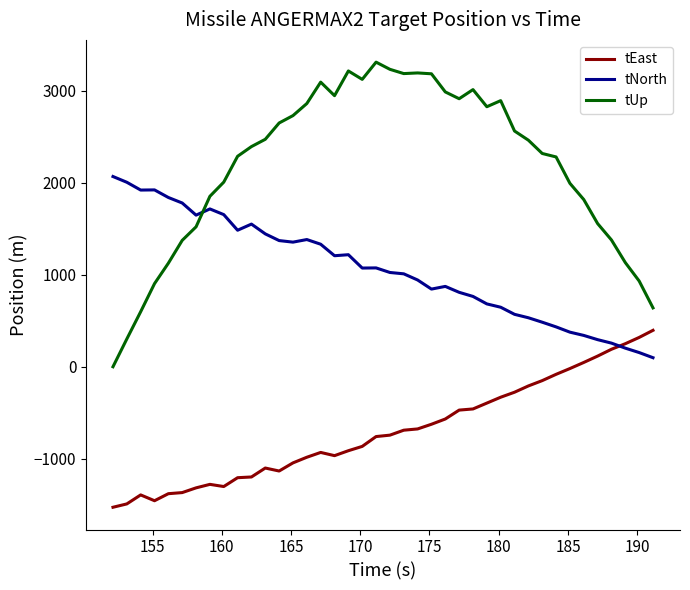

List the series in order of their overall mean, lowest first.

tEast, tNorth, tUp